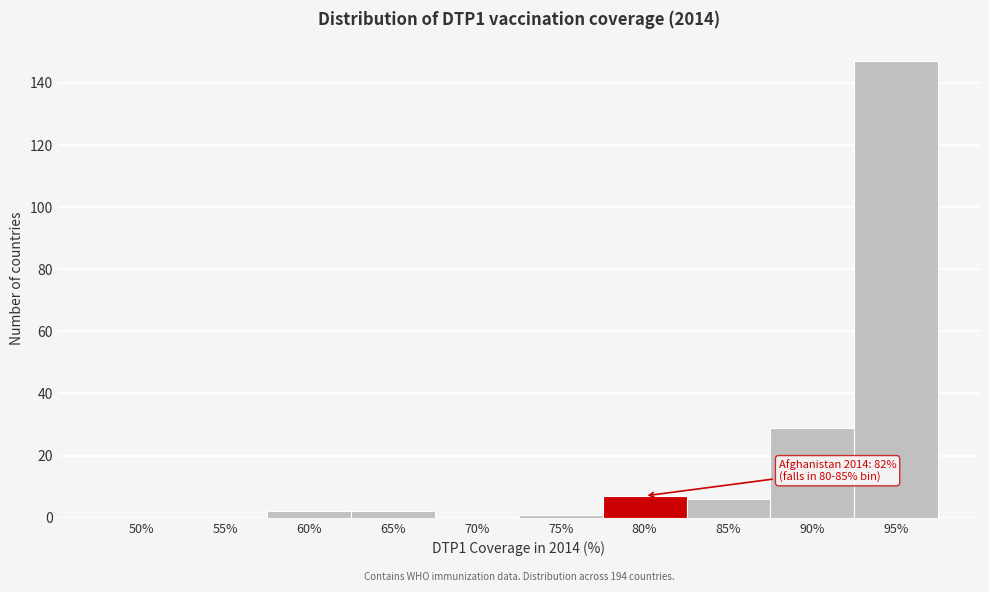

Reading right to left, transcribe all the data shown in this chart.

95%=147	90%=29	85%=6	80%=7	75%=1	70%=0	65%=2	60%=2	55%=0	50%=0